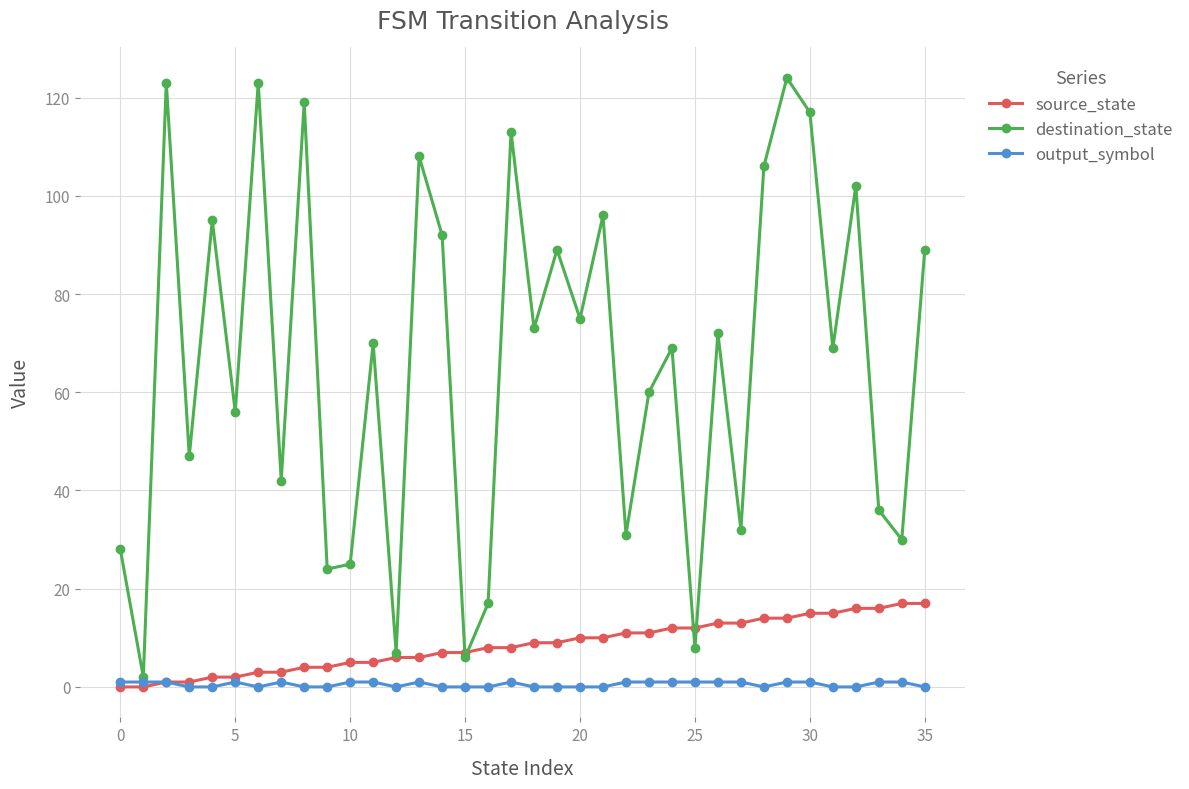

Reading left to right, what are all the values shown in this chart?

source_state: 0	0	1	1	2	2	3	3	4	4	5	5	6	6	7	7	8	8	9	9	10	10	11	11	12	12	13	13	14	14	15	15	16	16	17	17
destination_state: 28	2	123	47	95	56	123	42	119	24	25	70	7	108	92	6	17	113	73	89	75	96	31	60	69	8	72	32	106	124	117	69	102	36	30	89
output_symbol: 1	1	1	0	0	1	0	1	0	0	1	1	0	1	0	0	0	1	0	0	0	0	1	1	1	1	1	1	0	1	1	0	0	1	1	0